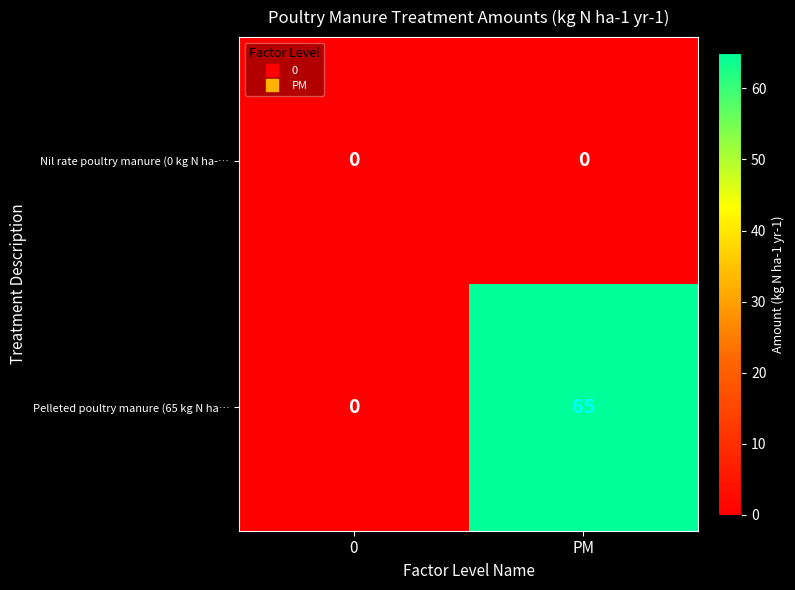

List the series in order of their overall mean, lowest first.

Nil rate poultry manure (0 kg N ha-…, Pelleted poultry manure (65 kg N ha…